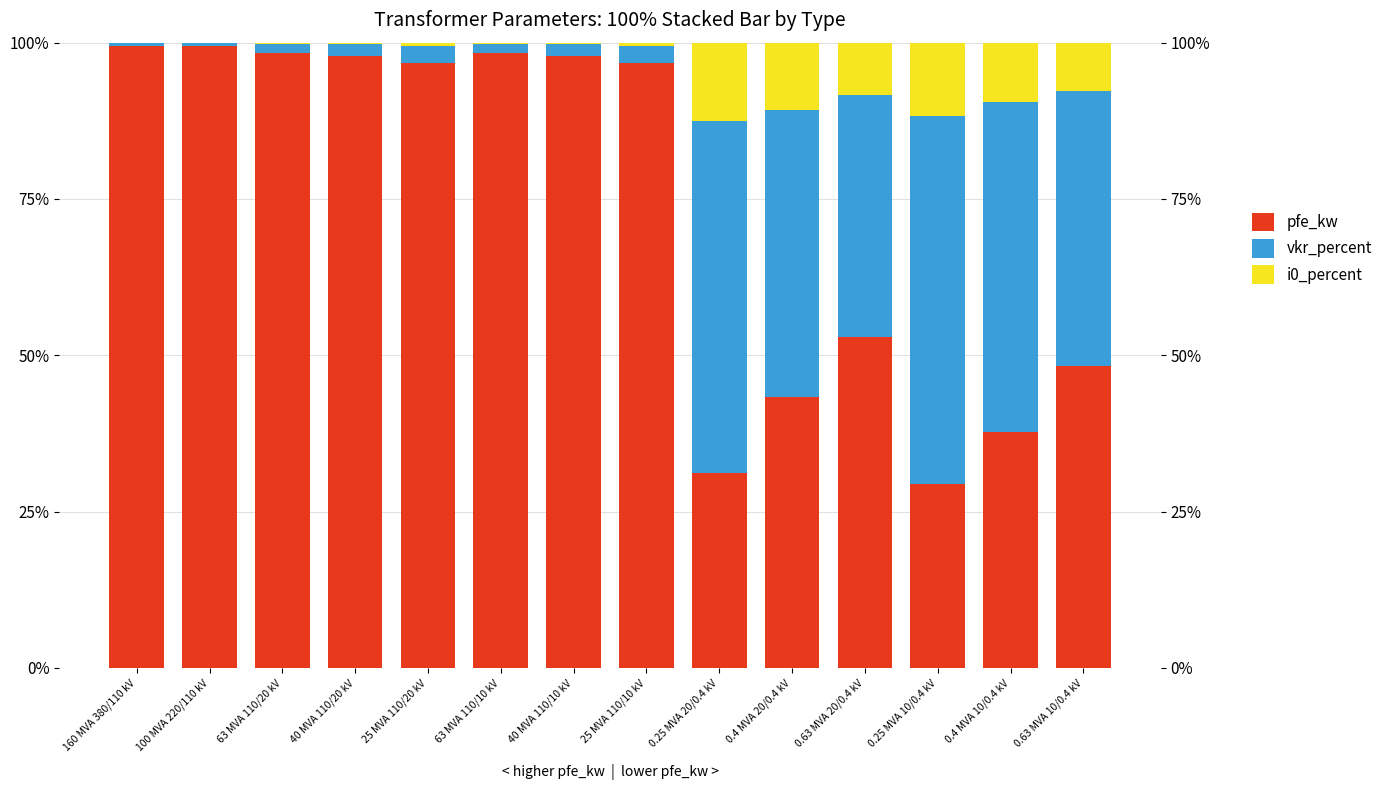

Which series has the largest range (max minus min)?

pfe_kw